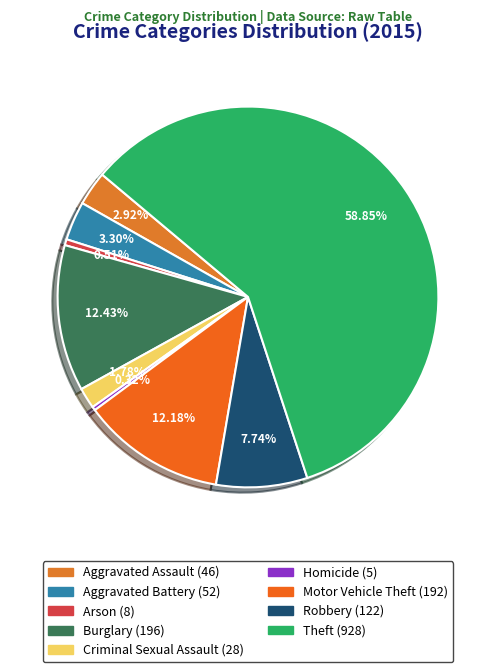

To the nearest percent, what is the average slice percentage?

11%